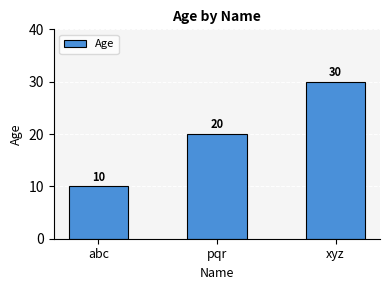

What is the change in value from abc to xyz?

+20